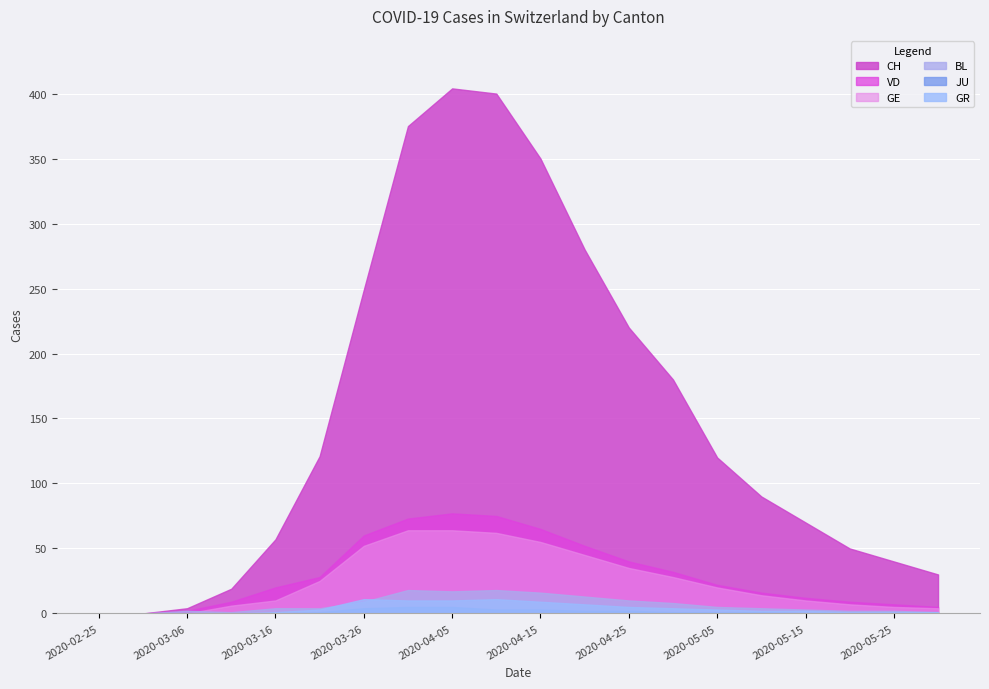

Between 2020-03-16 and 2020-05-25, which series saw the biggest shift?

CH